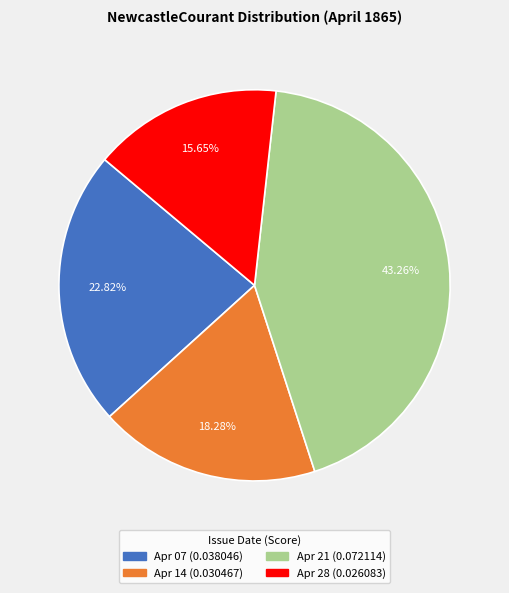

Is there a majority slice in this chart?

No